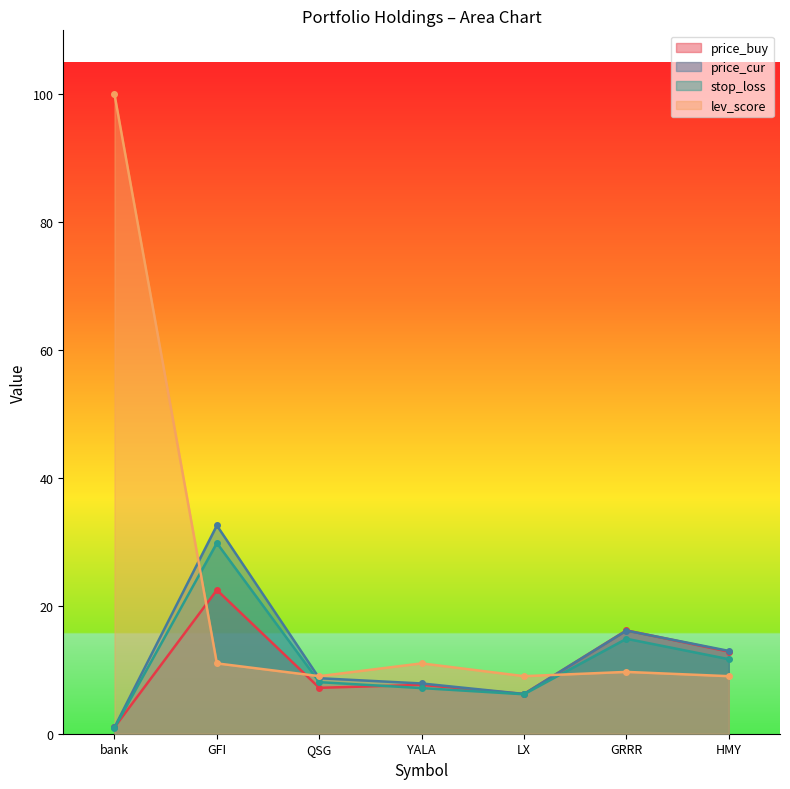

The value of price_buy at YALA is 7.6. True or false?

True